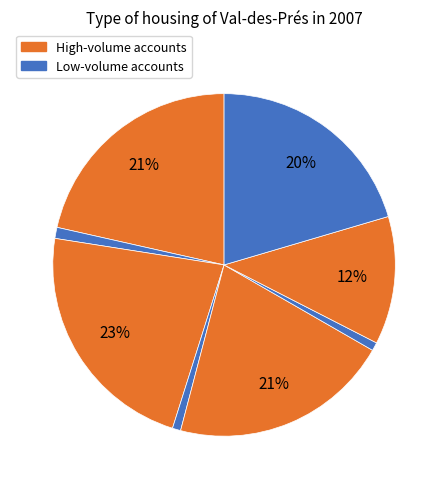

Count the number of slices in the pie.

8